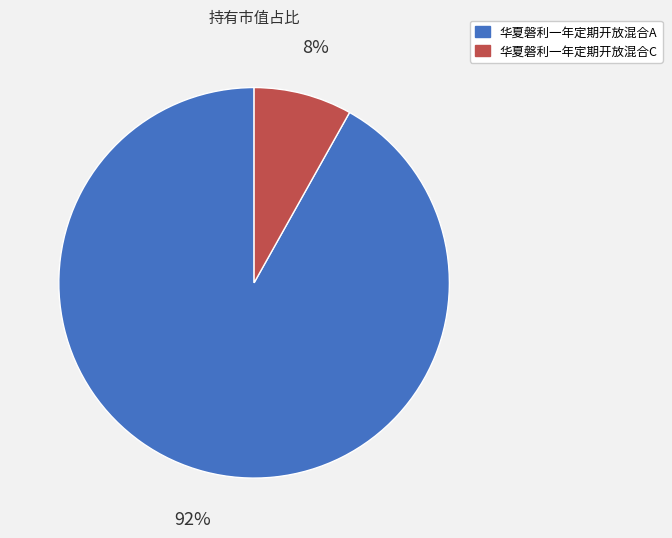

Combined, do 华夏磐利一年定期开放混合A and 华夏磐利一年定期开放混合C account for over 50%?

Yes